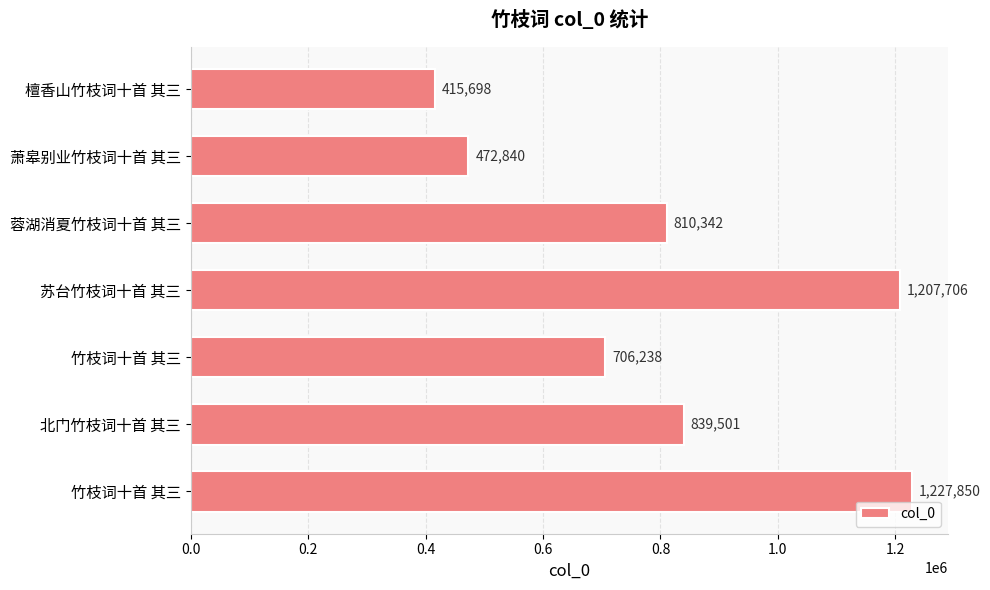

How many values are below 810342?

3